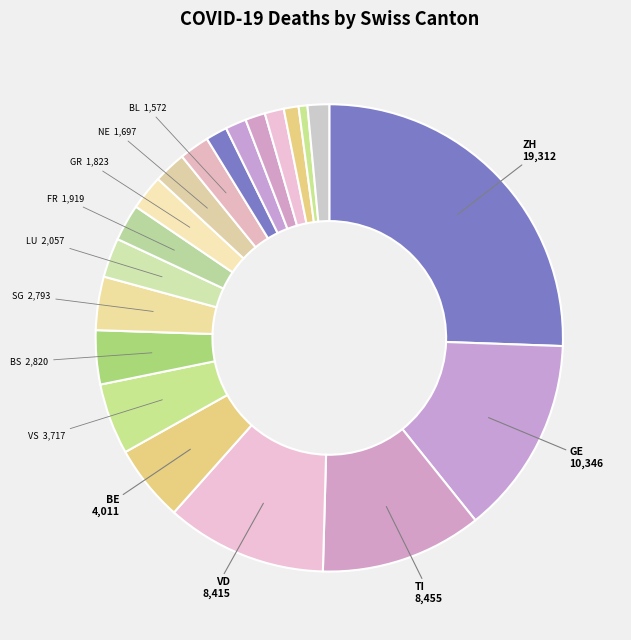

Does any single category account for the majority?

No